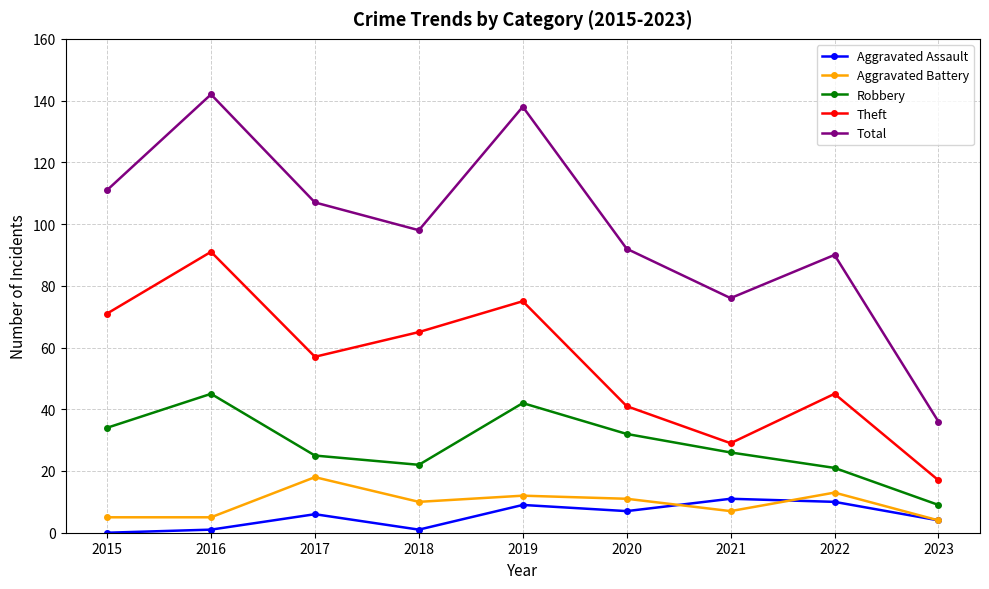

Reading left to right, transcribe all the data shown in this chart.

Aggravated Assault: 0	1	6	1	9	7	11	10	4
Aggravated Battery: 5	5	18	10	12	11	7	13	4
Robbery: 34	45	25	22	42	32	26	21	9
Theft: 71	91	57	65	75	41	29	45	17
Total: 111	142	107	98	138	92	76	90	36